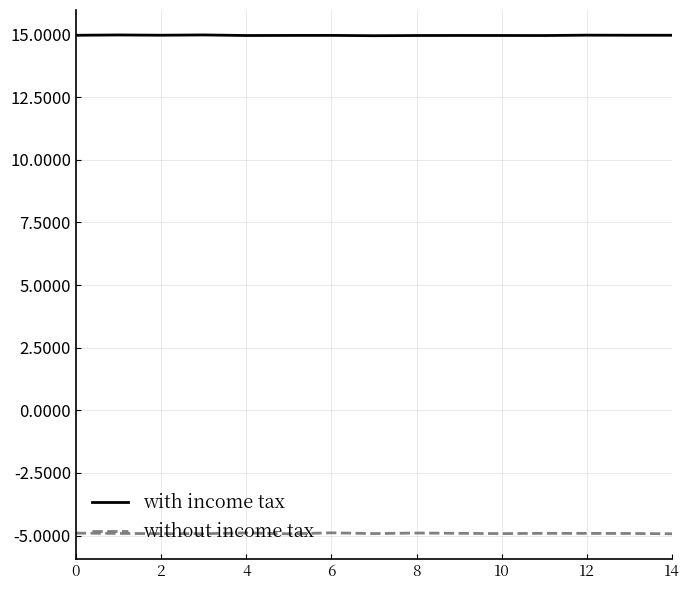

Which series has the largest total across all categories?

with income tax